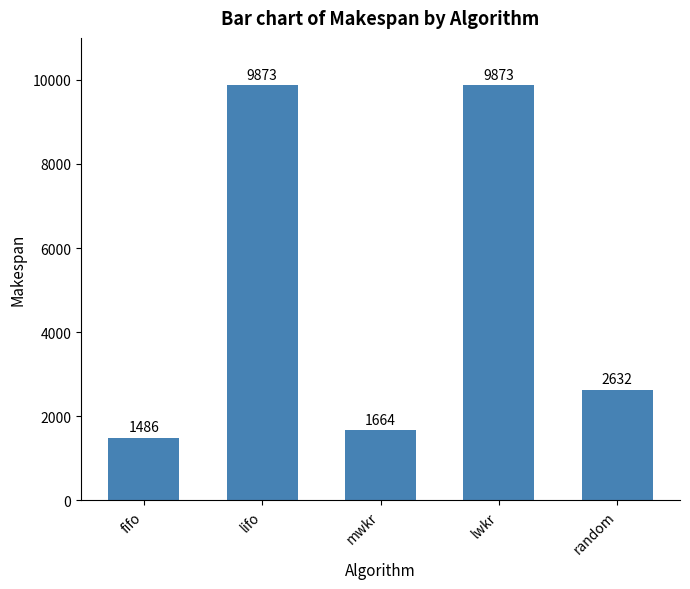

Approximately how many times larger is the value at mwkr compared to lifo?

0.2